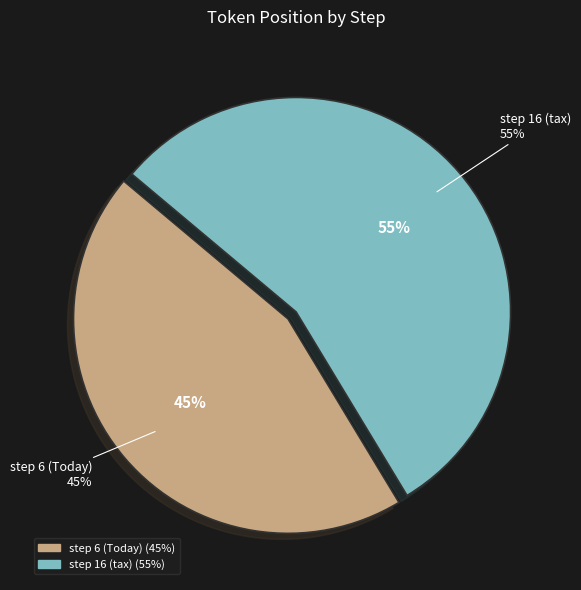

Does step 6 (Today) represent more than half of the total?

No